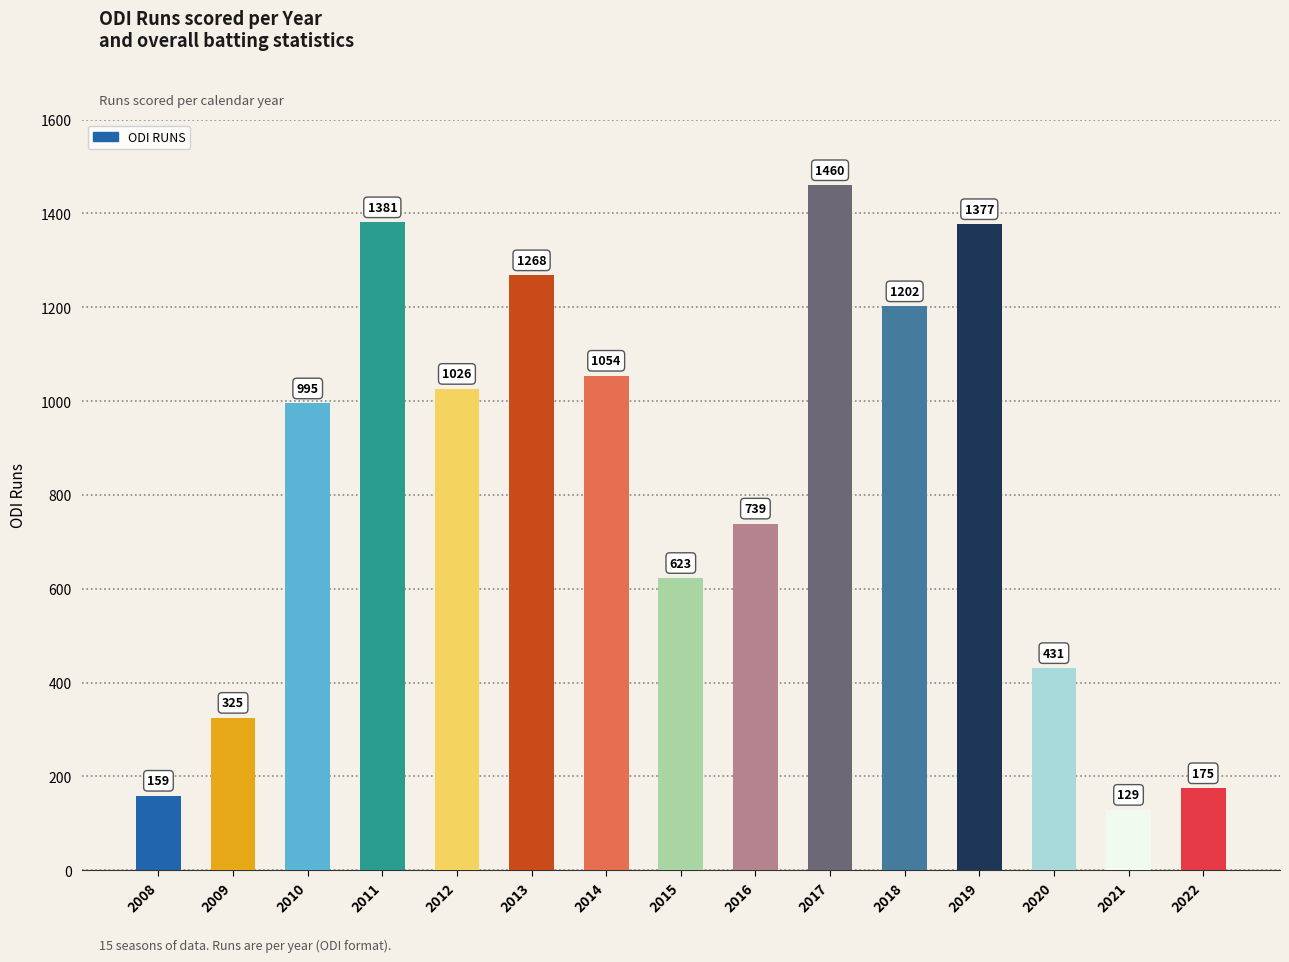

Rank the categories by value from lowest to highest.

2021, 2008, 2022, 2009, 2020, 2015, 2016, 2010, 2012, 2014, 2018, 2013, 2019, 2011, 2017